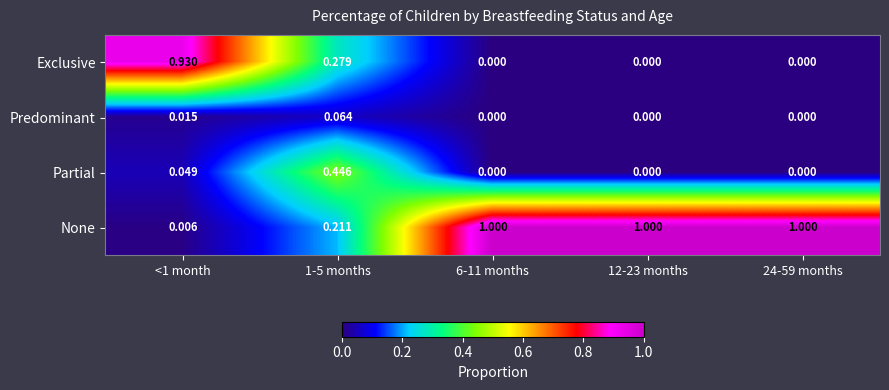

Which series has the widest spread of values?

None